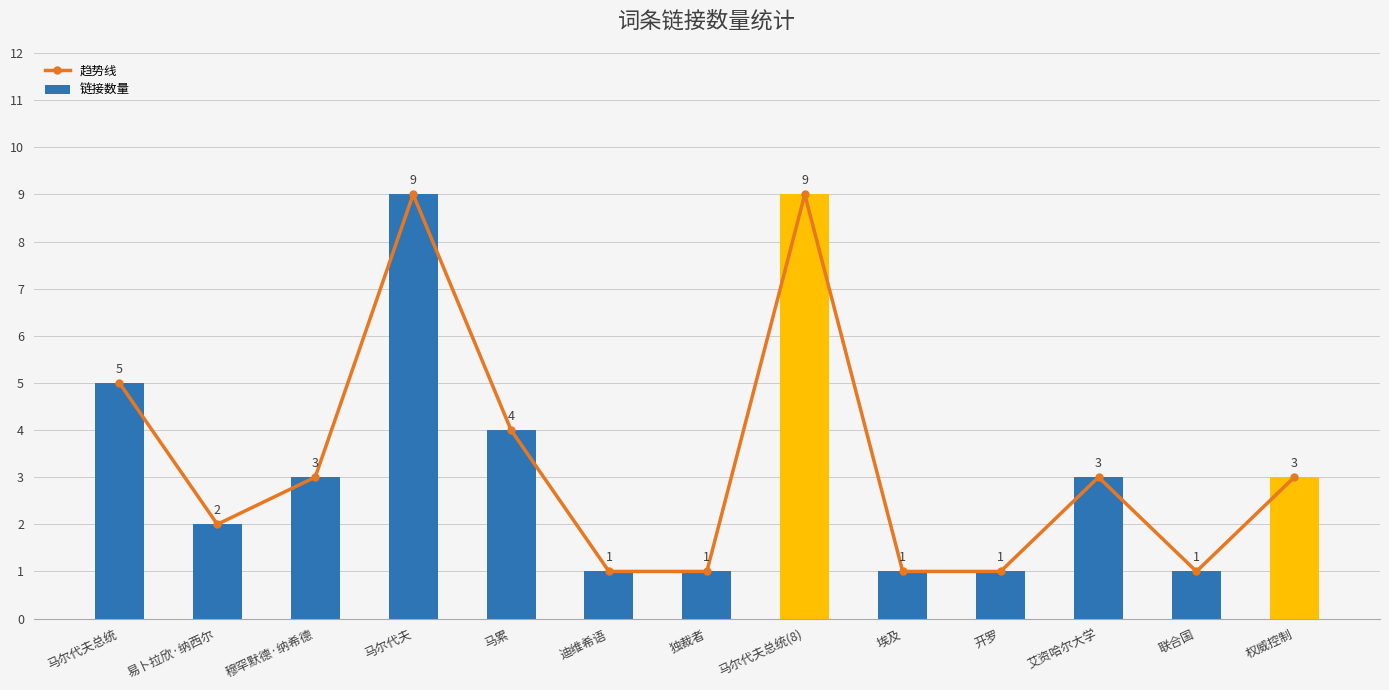

How many 链接数量 values are between 1 and 4?

10